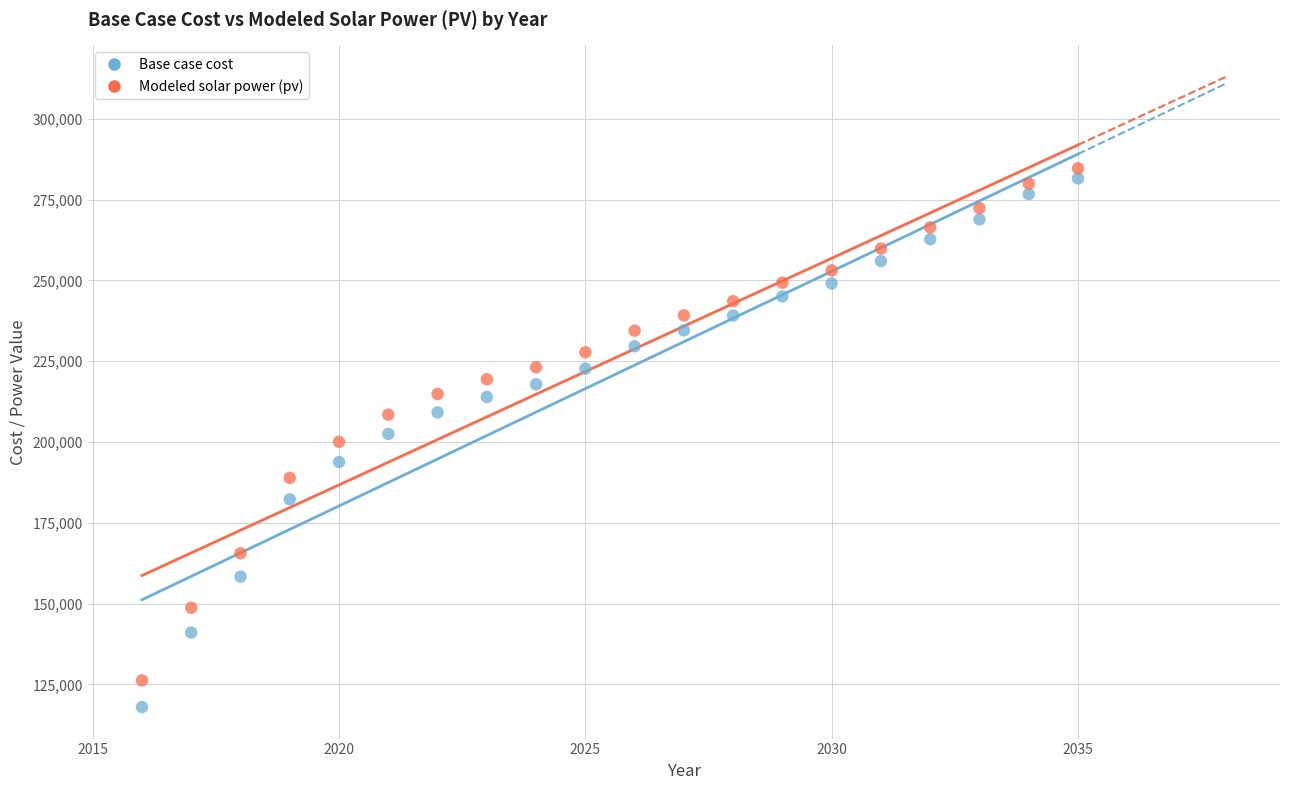

What is the X range (max minus min) for the scatter plot?

19.0